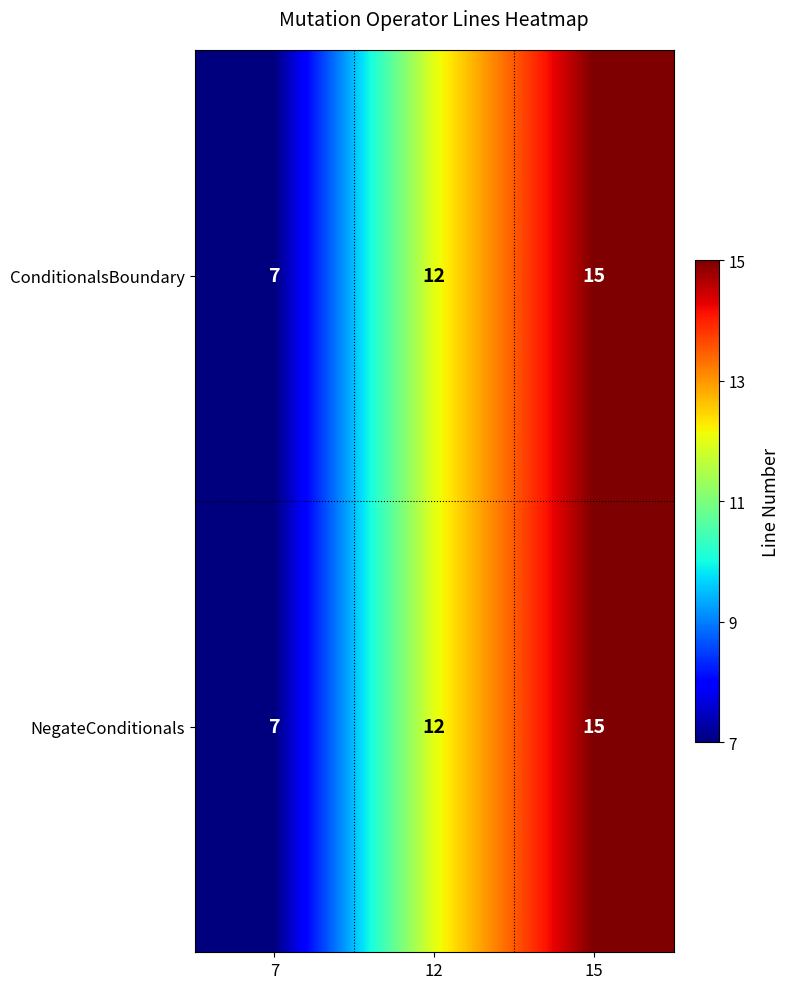

What is the sum of all ConditionalsBoundary values?

34